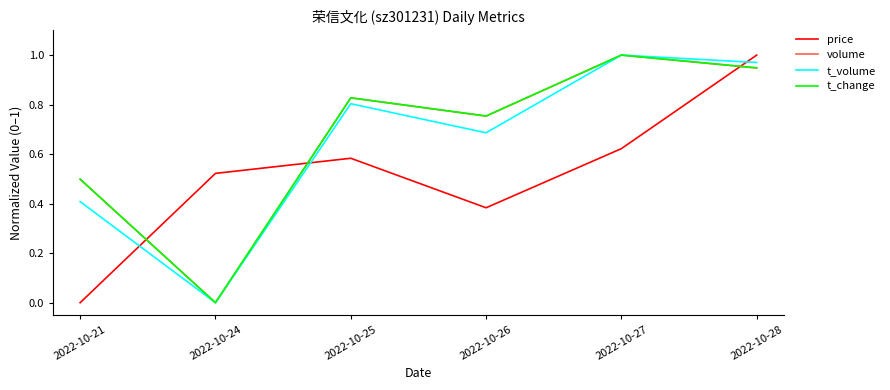

What is the sum of all volume values?

4.0